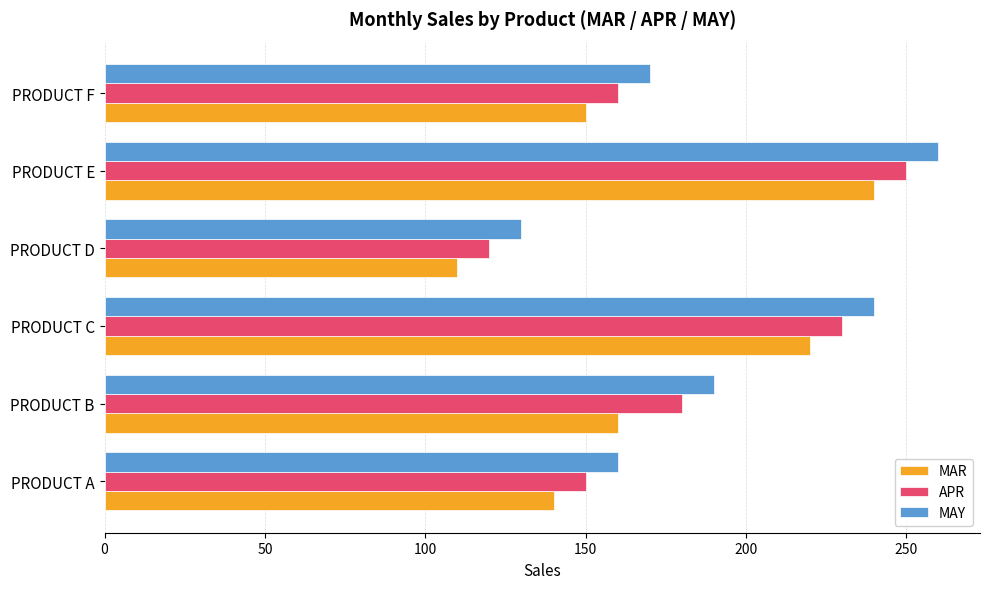

The APR series shows 377 at PRODUCT E. True or false?

False